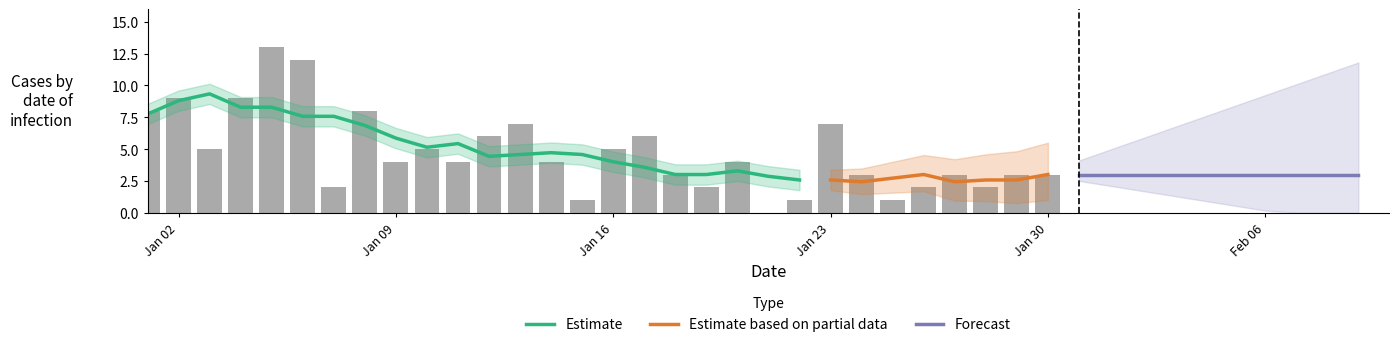

Which series has the largest total across all categories?

Estimate